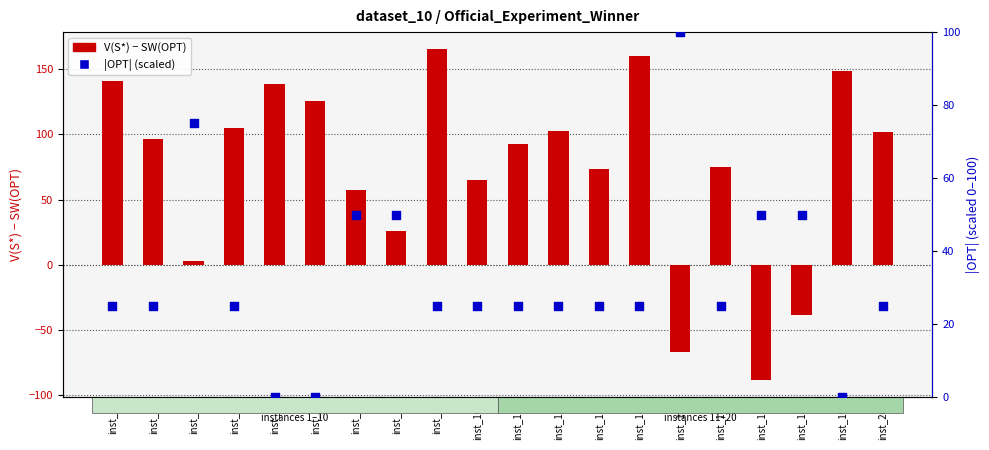

At how many categories does at least one series exceed 37?

20